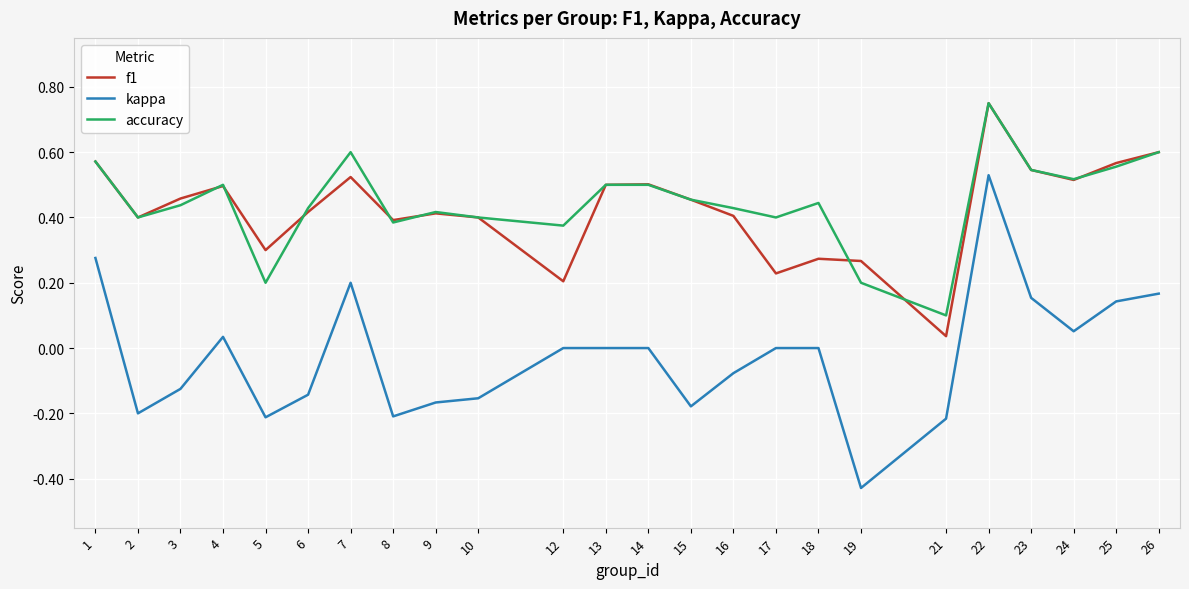

Where does the kappa series first go above 0?

1